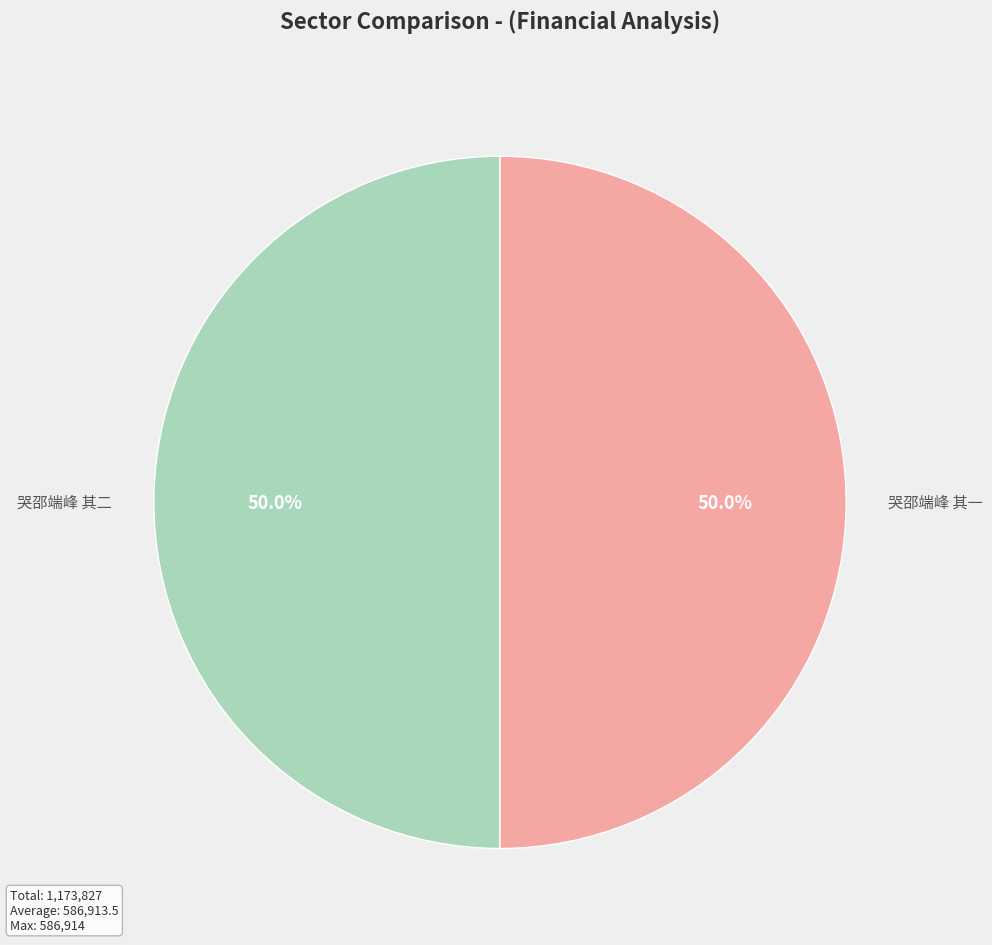

Does any single category account for the majority?

Yes